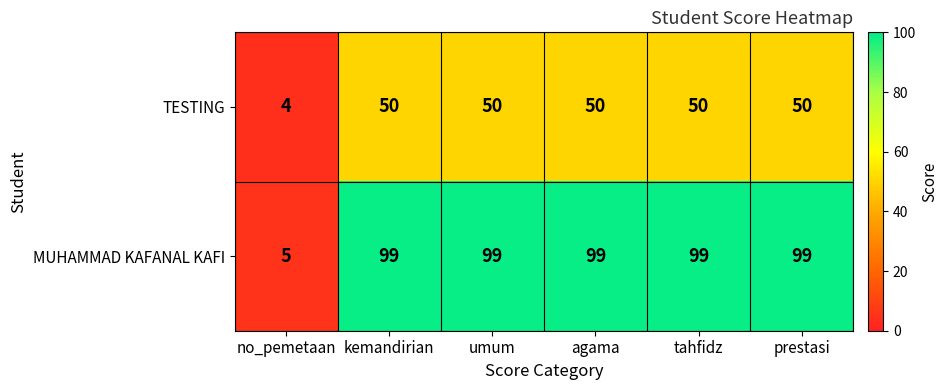

How many values in the TESTING series are below 50?

1